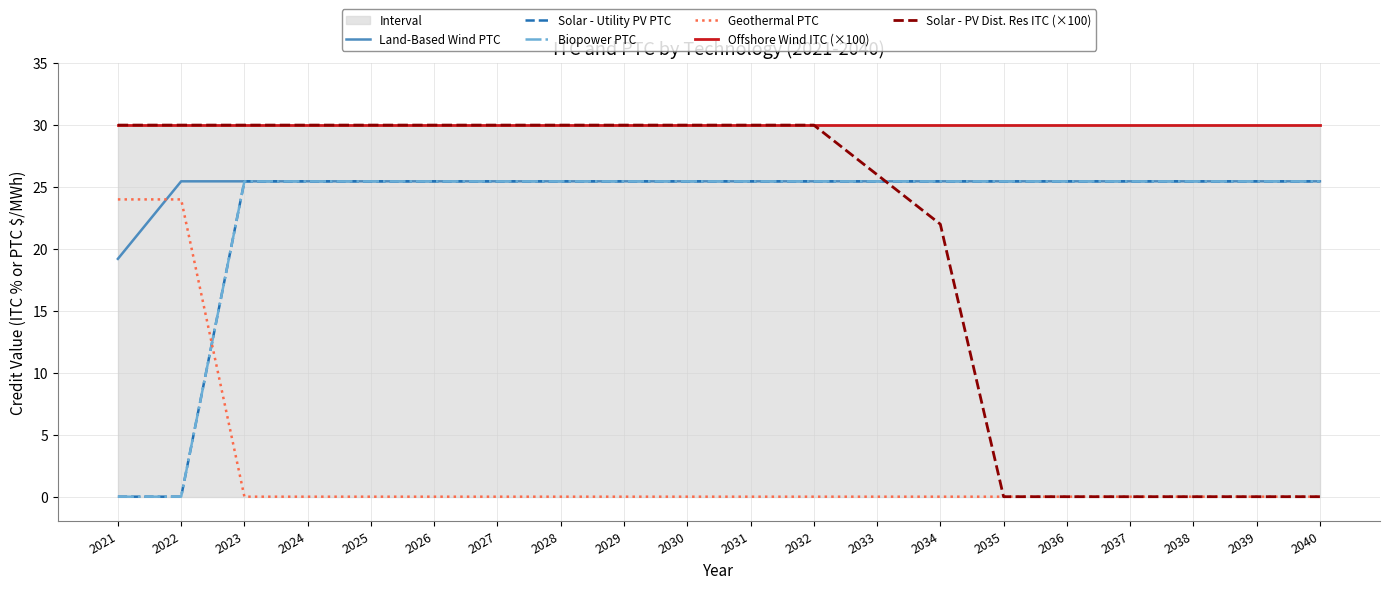

Between 2035 and 2027, which is larger?

2035